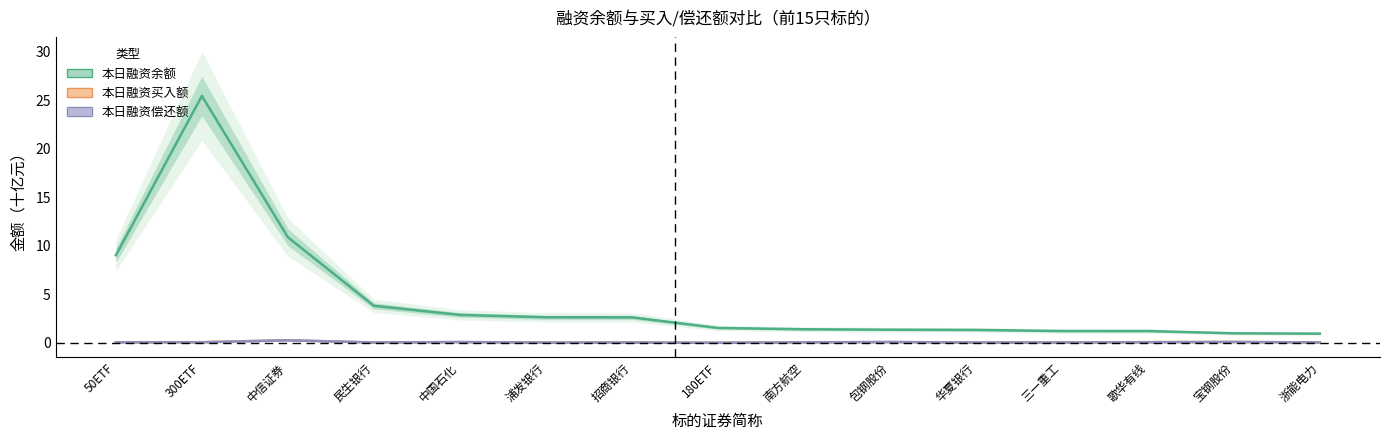

Where does the 本日融资余额 series first go above 1?

50ETF